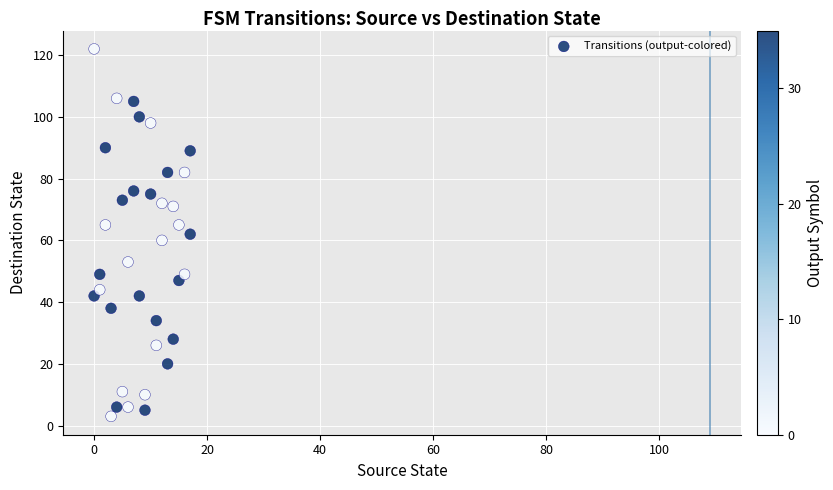

What is the range of Y values (max minus min)?

119